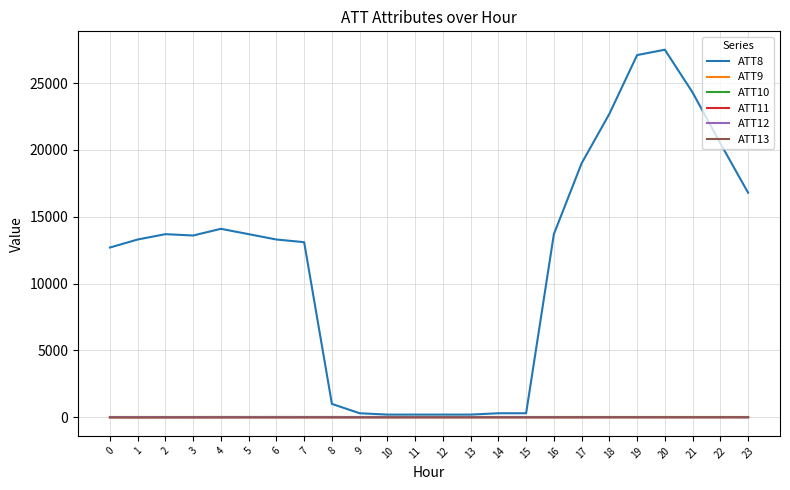

Does the chart display data point markers on the line(s)?

No